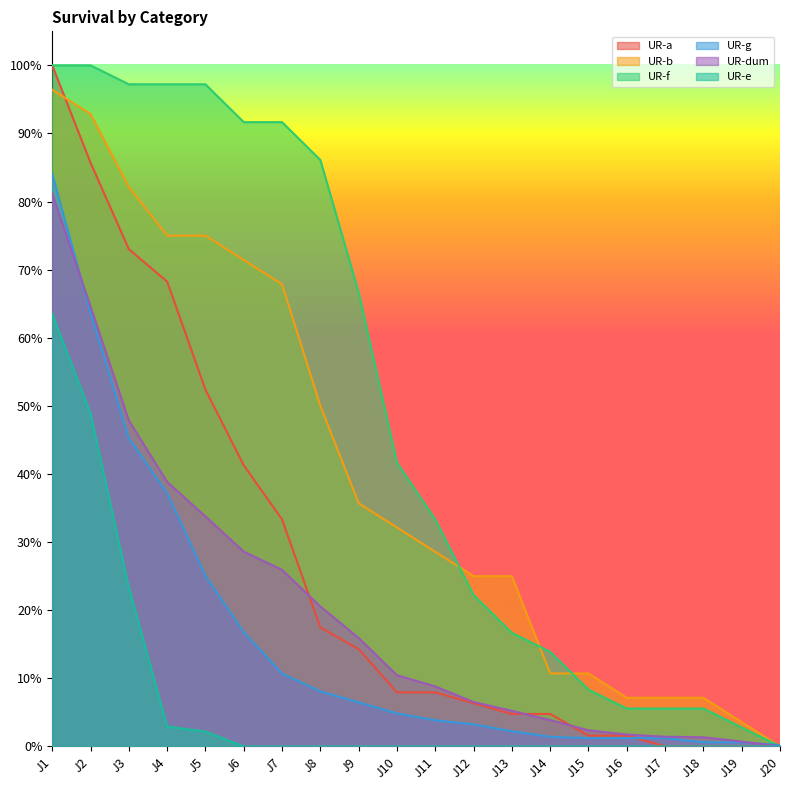

What is the value of the UR-dum point at the 13th from the left?

0.1